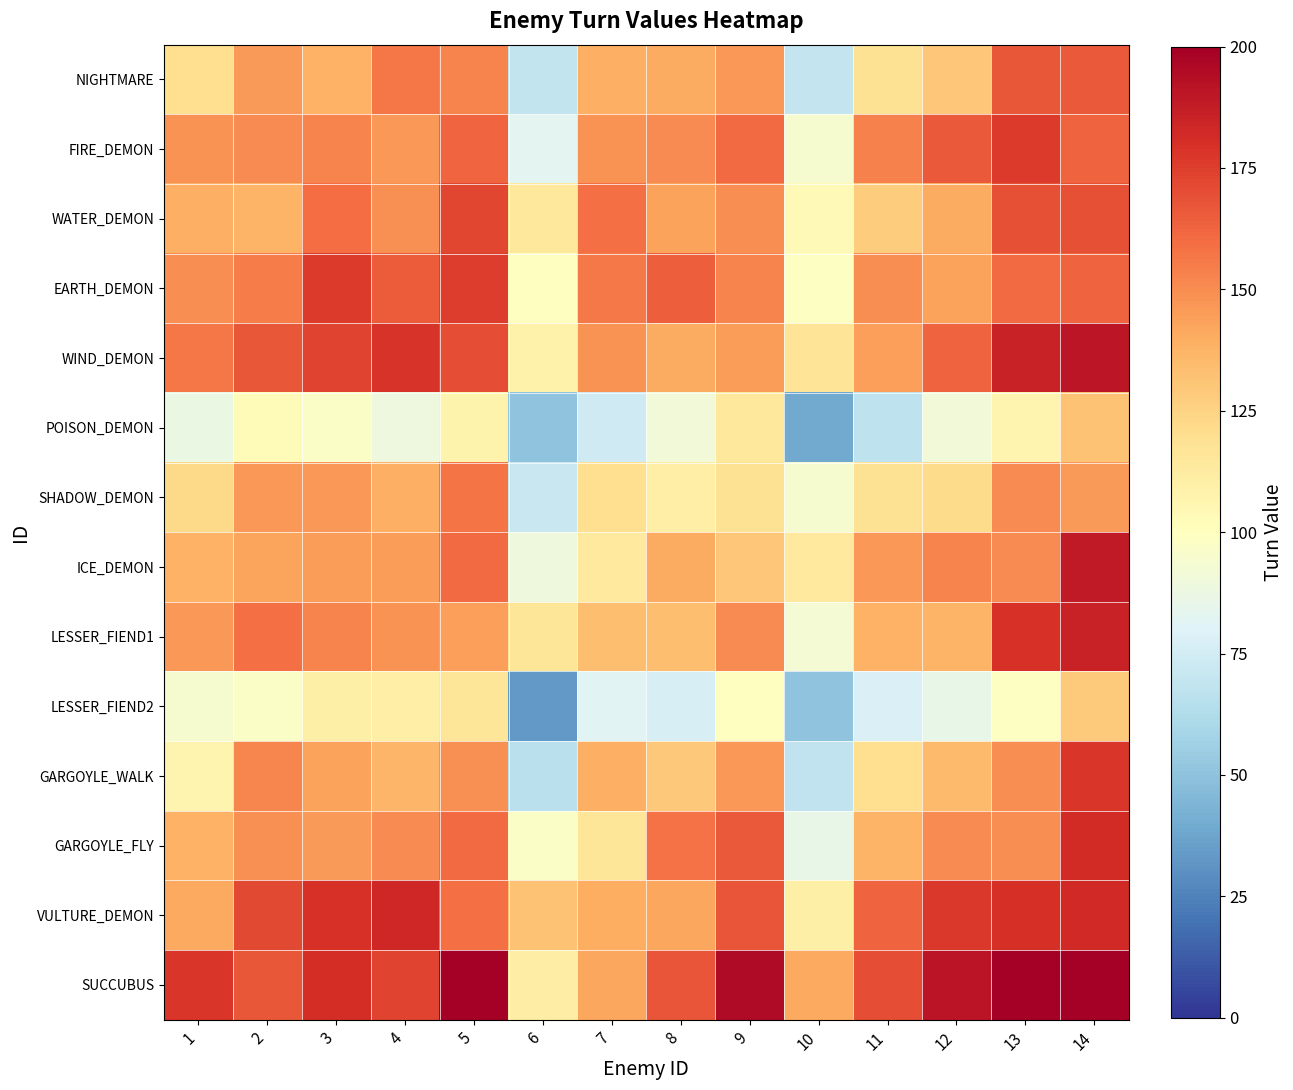

Reading left to right, extract all data points from this chart.

NIGHTMARE: 1=120.0	2=146.0	3=137.6	4=156.8	5=152.9	6=68.8	7=139.0	8=140.4	9=146.4	10=70.1	11=118.0	12=129.8	13=167.1	14=165.8
FIRE_DEMON: 1=147.9	2=150.0	3=152.7	4=146.6	5=162.2	6=82.6	7=148.1	8=150.3	9=160.3	10=94.2	11=153.8	12=165.7	13=176.1	14=162.8
WATER_DEMON: 1=138.7	2=136.8	3=160.0	4=148.7	5=172.3	6=114.8	7=158.7	8=143.0	9=149.8	10=103.8	11=127.6	12=140.2	13=169.0	14=169.1
EARTH_DEMON: 1=149.3	2=155.0	3=175.8	4=165.0	5=175.5	6=100.0	7=155.8	8=164.7	9=153.0	10=99.0	11=149.8	12=143.1	13=160.5	14=162.8
WIND_DEMON: 1=156.5	2=166.6	3=173.2	4=178.7	5=170.0	6=108.4	7=147.7	8=140.6	9=144.6	10=116.7	11=143.8	12=162.6	13=185.6	14=190.4
POISON_DEMON: 1=87.1	2=102.4	3=97.2	4=88.7	5=107.5	6=50.0	7=73.6	8=91.3	9=114.1	10=39.4	11=67.3	12=91.3	13=106.7	14=131.5
SHADOW_DEMON: 1=122.3	2=146.4	3=146.6	4=138.8	5=157.6	6=71.7	7=120.0	8=110.9	9=118.6	10=93.9	11=118.5	12=121.5	13=150.0	14=146.1
ICE_DEMON: 1=137.9	2=142.8	3=145.2	4=144.6	5=160.2	6=89.5	7=113.5	8=140.0	9=129.7	10=113.5	11=146.3	12=153.0	13=150.6	14=188.8
LESSER_FIEND1: 1=146.2	2=158.7	3=153.0	4=148.4	5=143.9	6=116.1	7=133.2	8=133.1	9=150.0	10=92.2	11=138.2	12=137.1	13=179.3	14=185.3
LESSER_FIEND2: 1=93.8	2=97.3	3=110.1	4=110.9	5=116.0	6=33.4	7=81.6	8=76.7	9=99.8	10=50.0	11=78.2	12=85.8	13=99.1	14=128.5
GARGOYLE_WALK: 1=106.8	2=152.0	3=143.2	4=136.4	5=148.6	6=65.9	7=138.3	8=129.3	9=146.3	10=68.3	11=120.0	12=134.5	13=149.6	14=177.5
GARGOYLE_FLY: 1=137.9	2=148.9	3=145.7	4=150.8	5=160.8	6=97.6	7=115.9	8=158.1	9=165.8	10=85.6	11=137.2	12=150.0	13=149.3	14=181.9
VULTURE_DEMON: 1=141.2	2=171.4	3=179.1	4=183.2	5=159.3	6=131.6	7=139.2	8=141.5	9=167.2	10=109.8	11=163.2	12=177.3	13=180.0	14=182.7
SUCCUBUS: 1=178.1	2=166.6	3=180.6	4=172.7	5=200.0	6=111.6	7=141.8	8=167.4	9=194.7	10=140.7	11=169.9	12=190.6	13=200.0	14=200.0